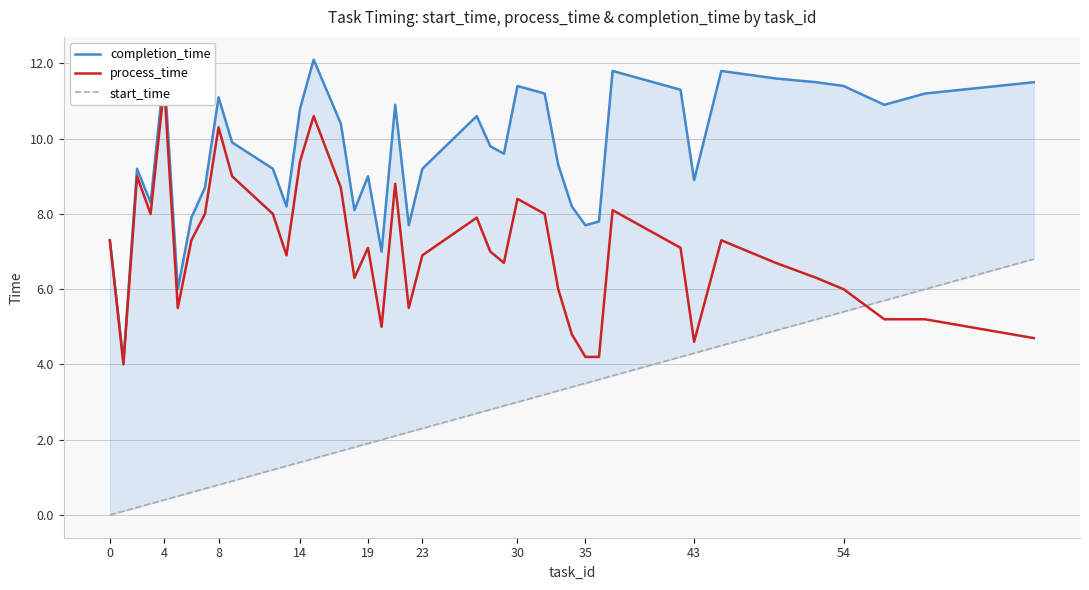

True or false: completion_time and process_time cross at least once.

False